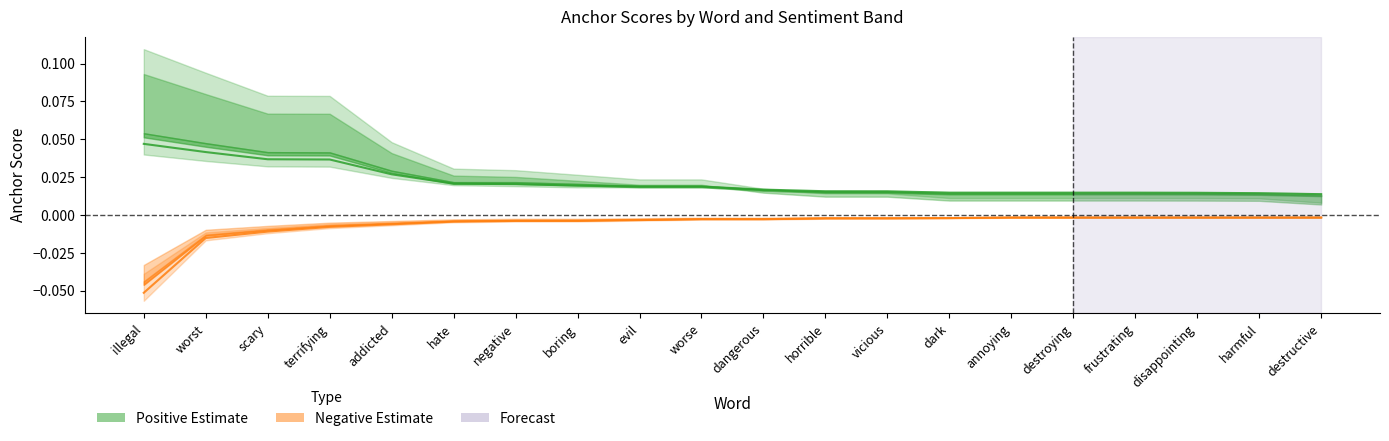

What position from the left is destructive?

20